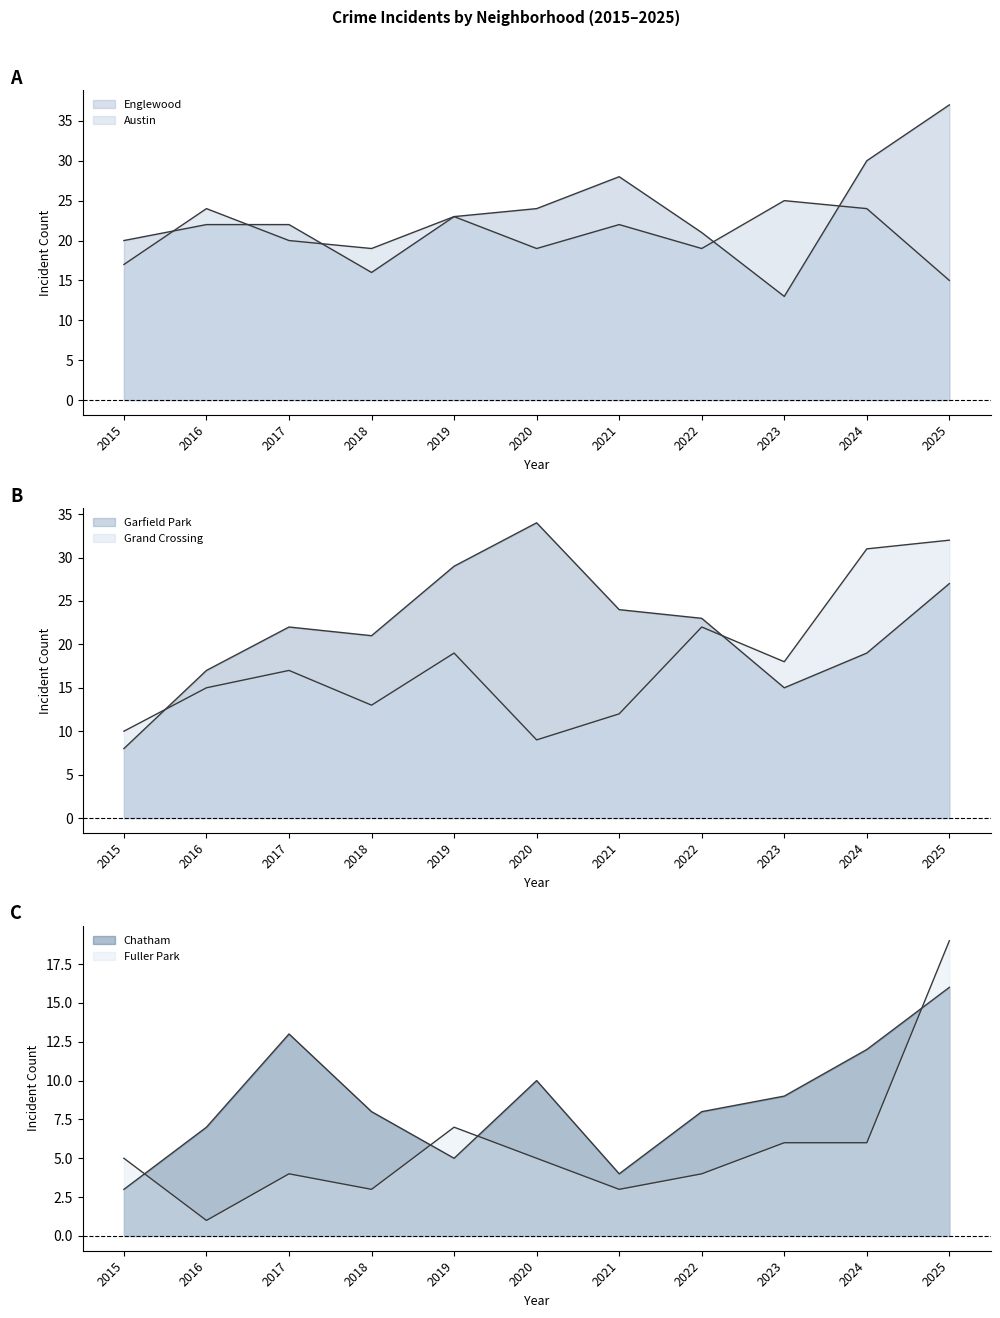

What is the lowest value of the Grand Crossing series?

9